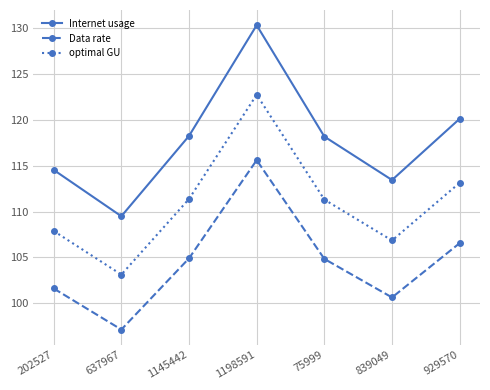

Which series has the largest range (max minus min)?

Internet usage